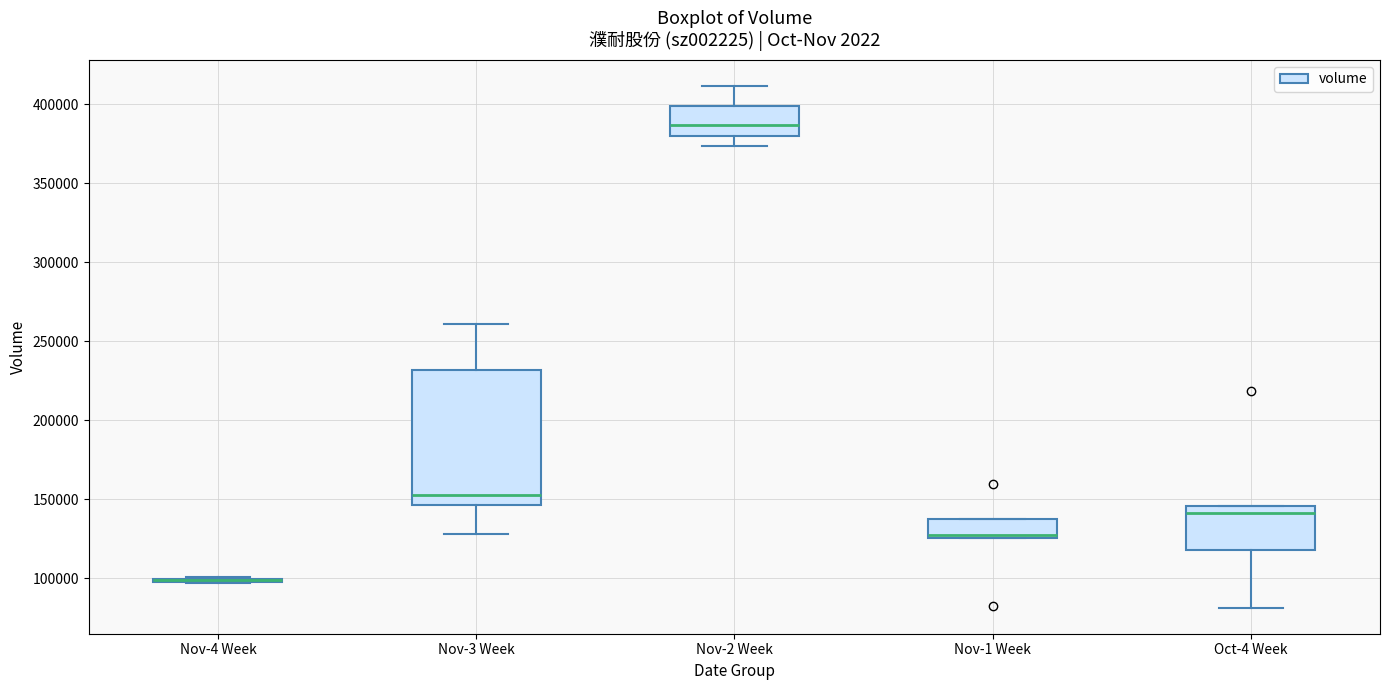

Reading left to right, read every box against the y-axis: the position of its median line, the range the box covers, and the ends of its whiskers. The values are not printed on the chart, so give them approximately, as read against the axis.

Nov-4 Week: box collapsed to a line at 100000, whiskers 95000 to 100000
Nov-3 Week: median 150000, box 145000 to 230000, whiskers 130000 to 260000
Nov-2 Week: median 385000, box 380000 to 400000, whiskers 375000 to 410000
Nov-1 Week: median 125000, box 125000 to 140000, whiskers 125000 to 140000
Oct-4 Week: median 140000, box 120000 to 145000, whiskers 80000 to 145000